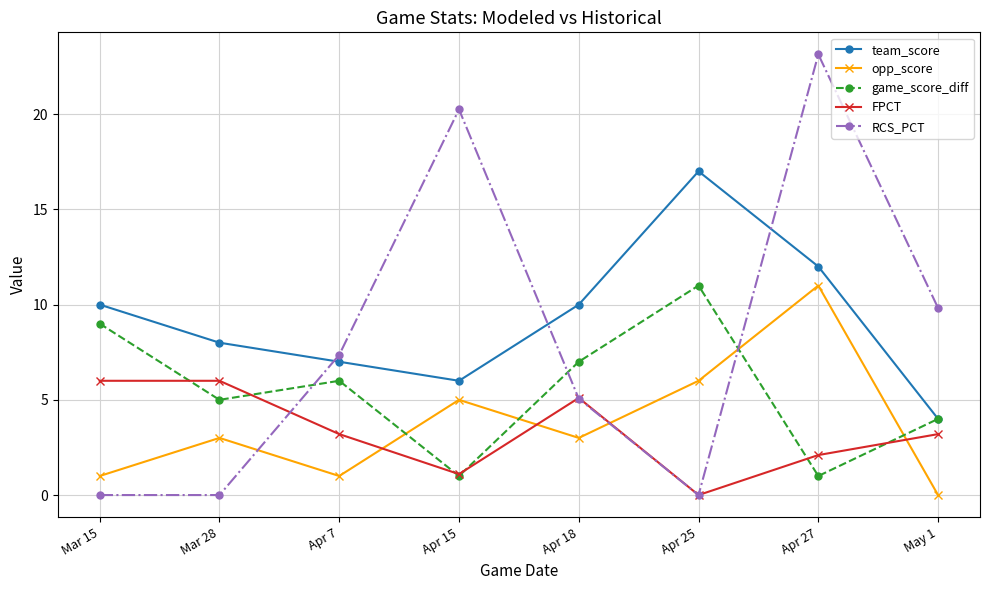

What are all the series names shown in the legend?

team_score, opp_score, game_score_diff, FPCT, RCS_PCT